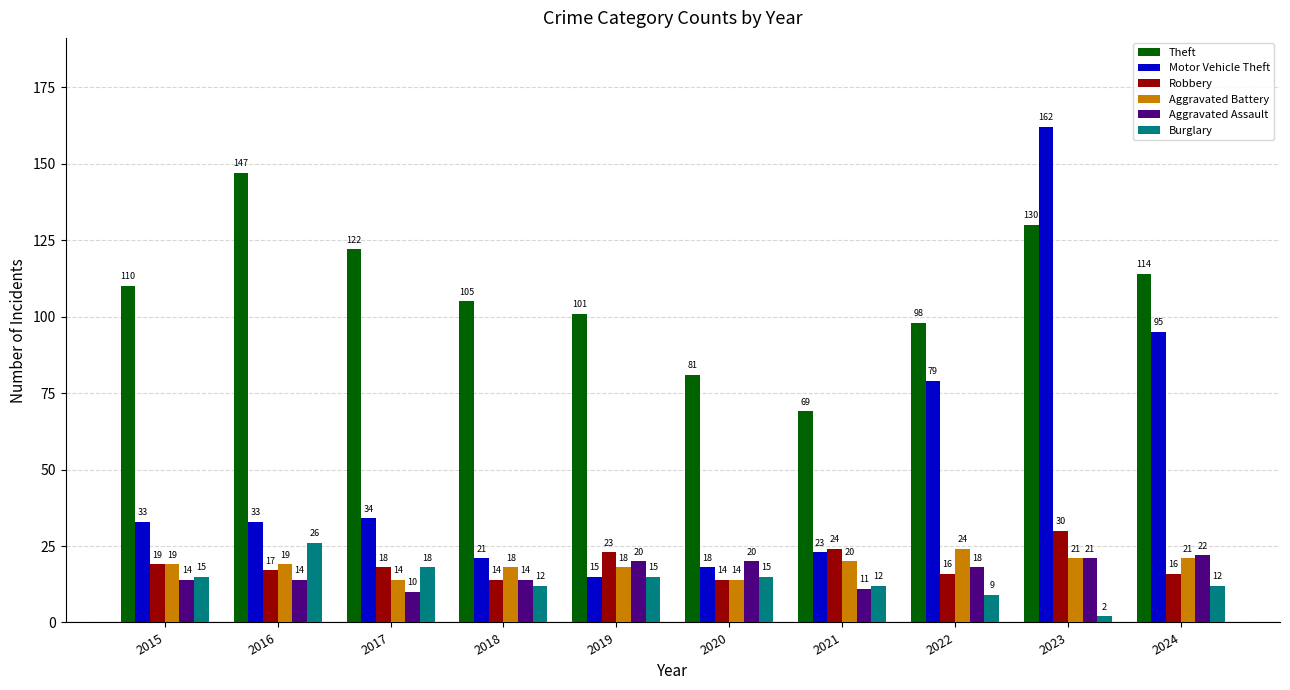

True or false: Theft has a value of 81 at 2020.

True